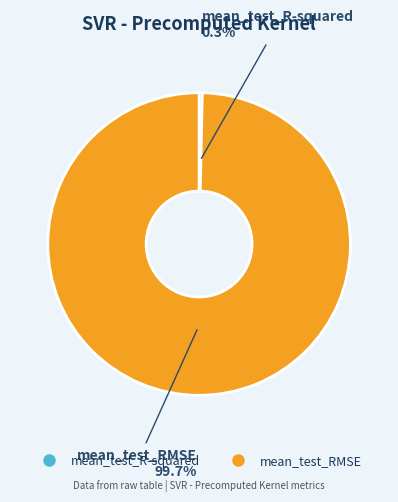

What percentage do mean_test_RMSE and mean_test_R-squared together represent?

100.0%